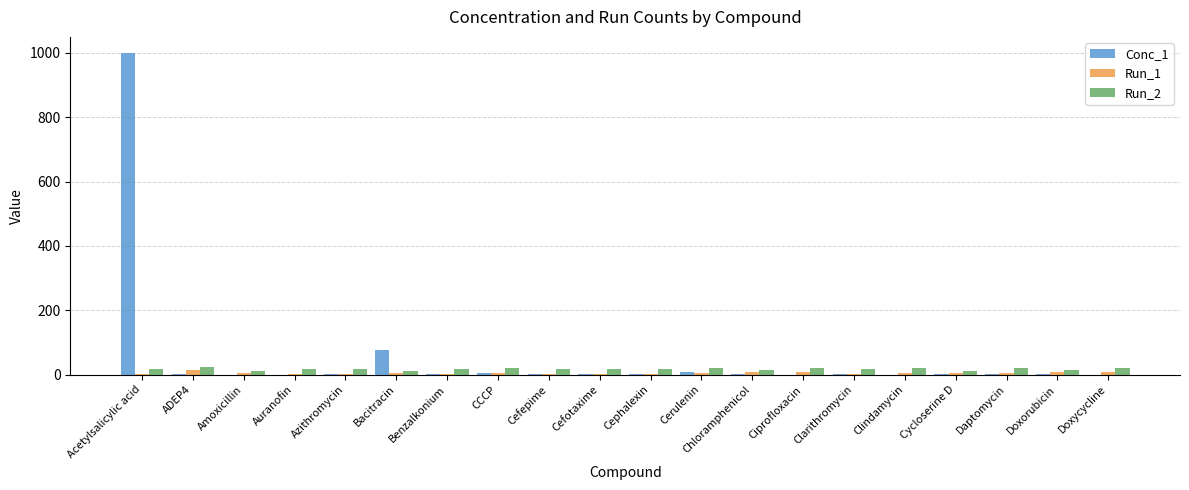

What is the sum of all Conc_1 values?

1103.6